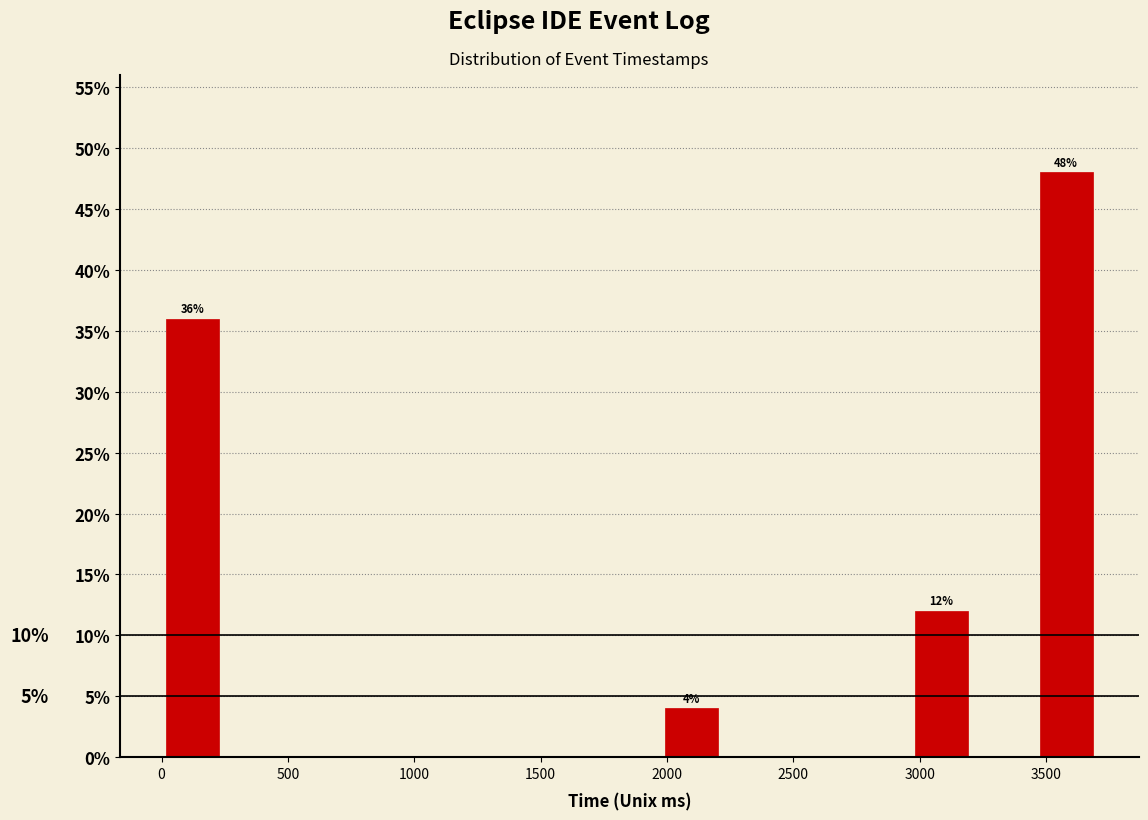

Over which range of the x-axis is the bar tallest?

3450 to 3700